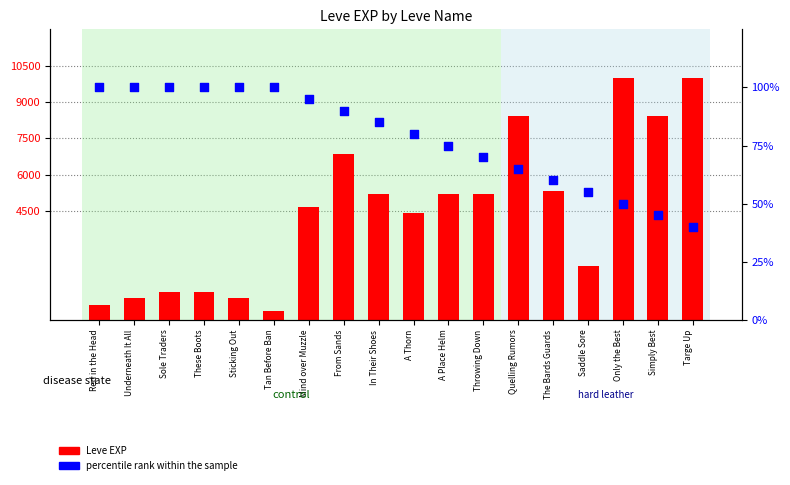

Which series has the largest Y range (max minus min)?

Leve EXP